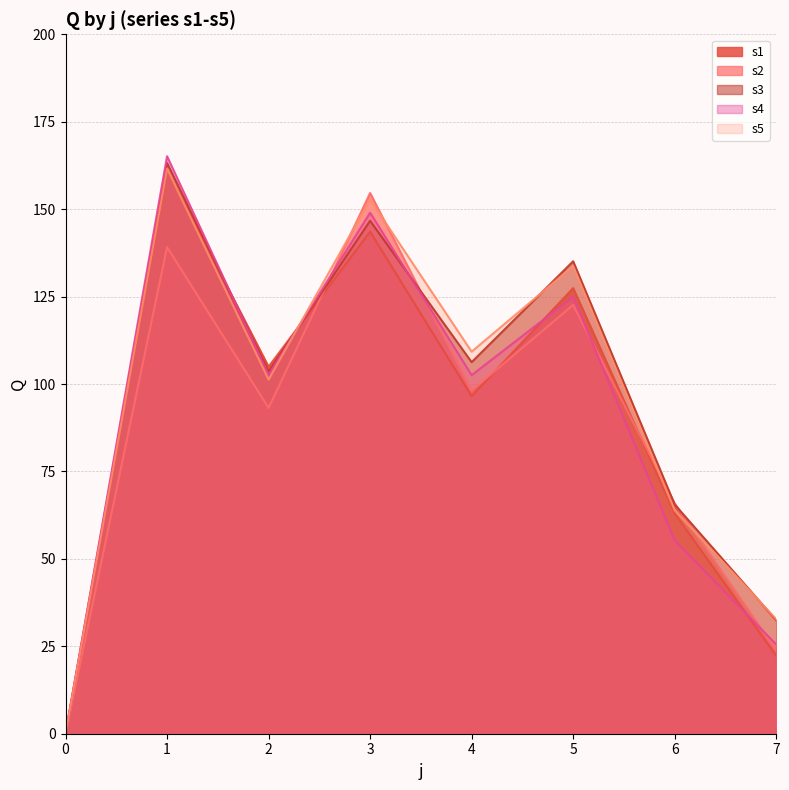

At how many categories does at least one series exceed 59?

6